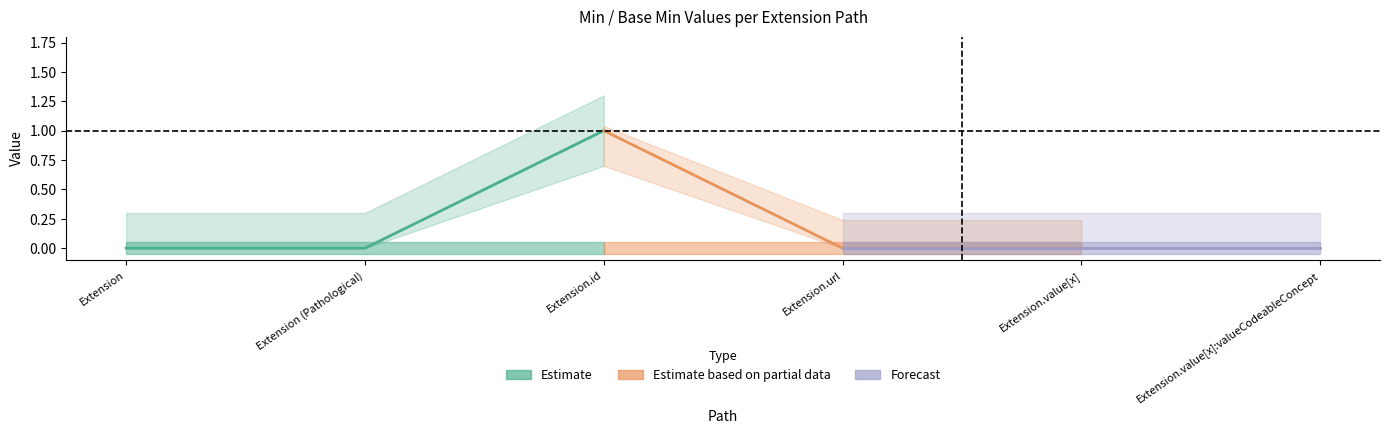

What is the sum of all Estimate based on partial data values?

1